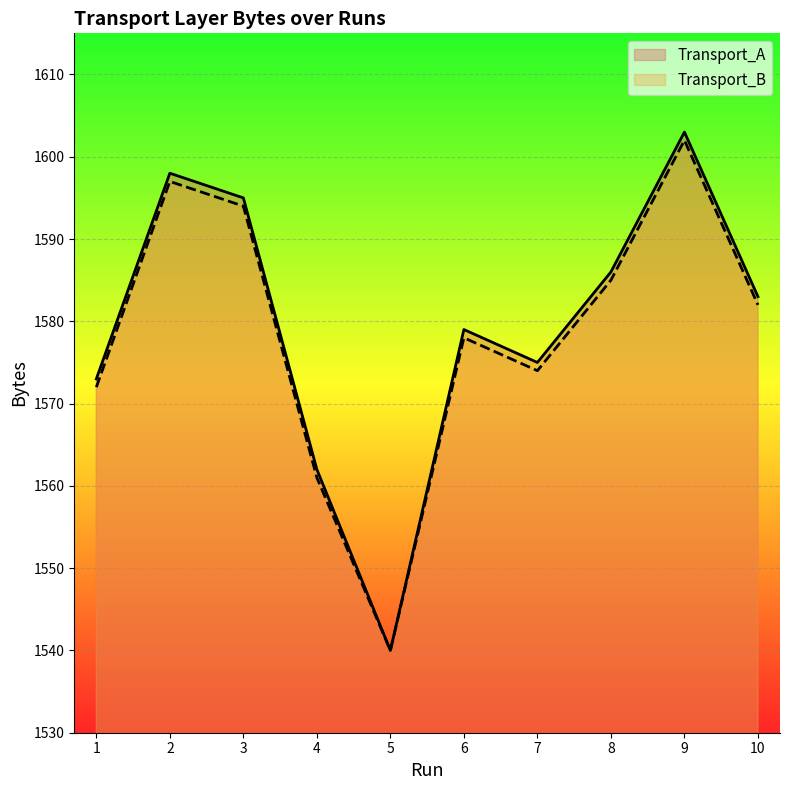

Where is Transport_B nearest to the value 1571?

1